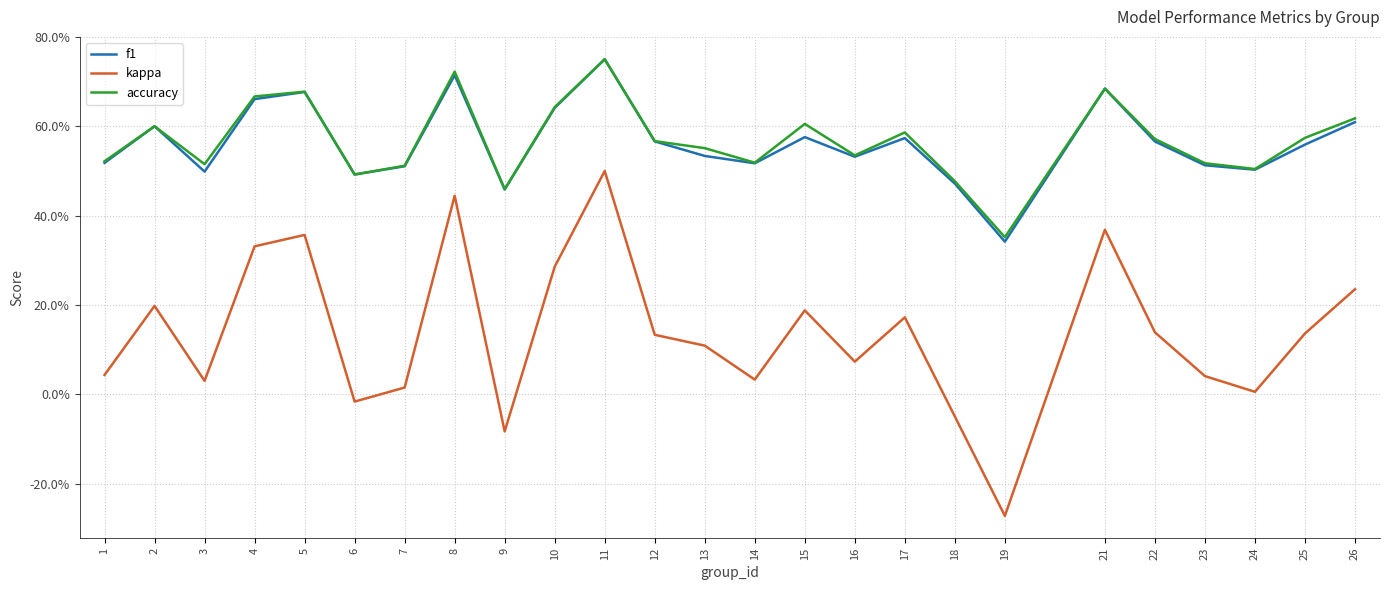

Where is the first local minimum for accuracy?

3